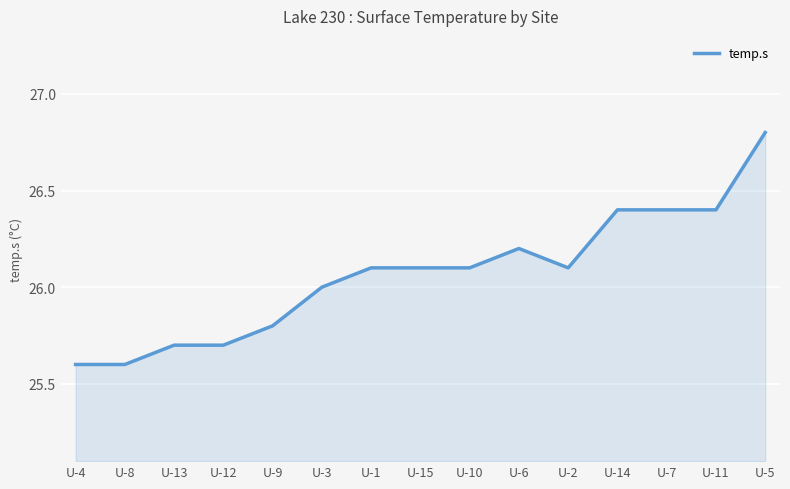

Which has a higher value, U-13 or U-10?

U-10